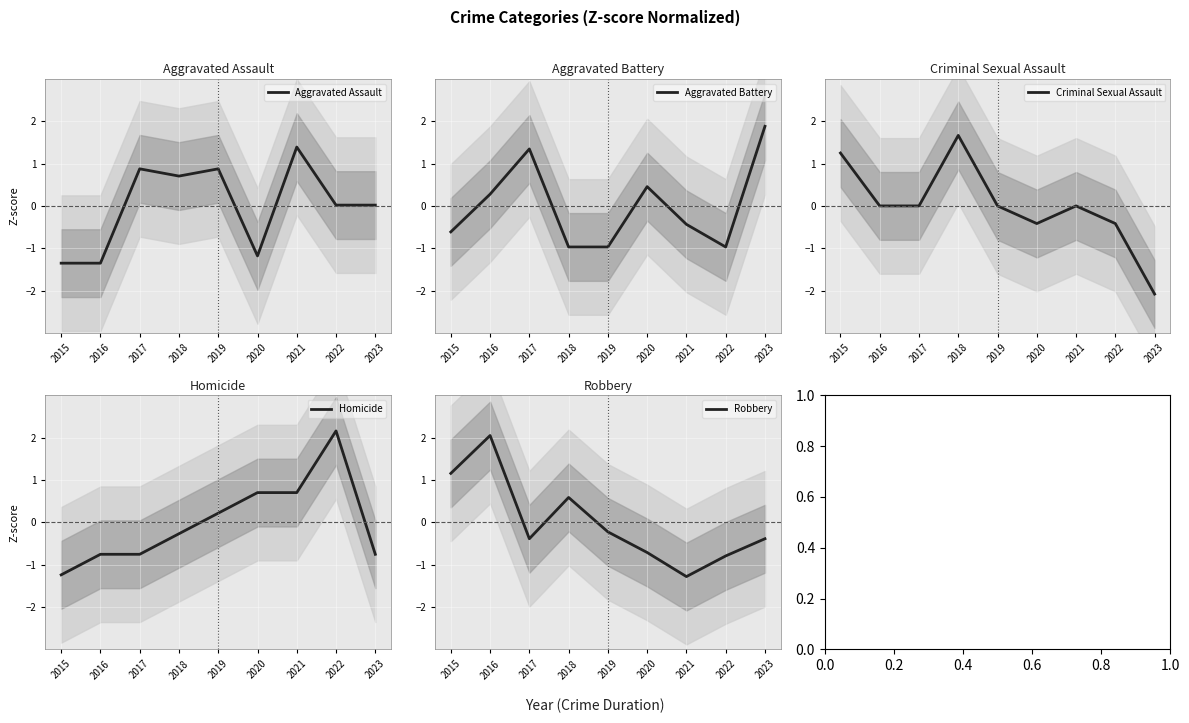

Which category has the lowest value in the Homicide series?

2015